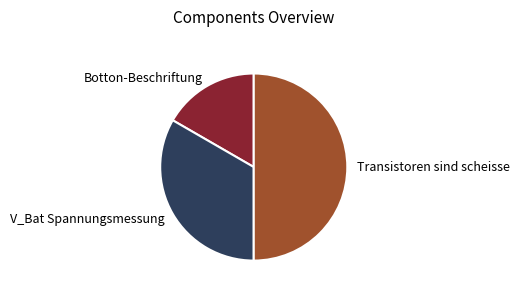

Count the number of slices in the pie.

3